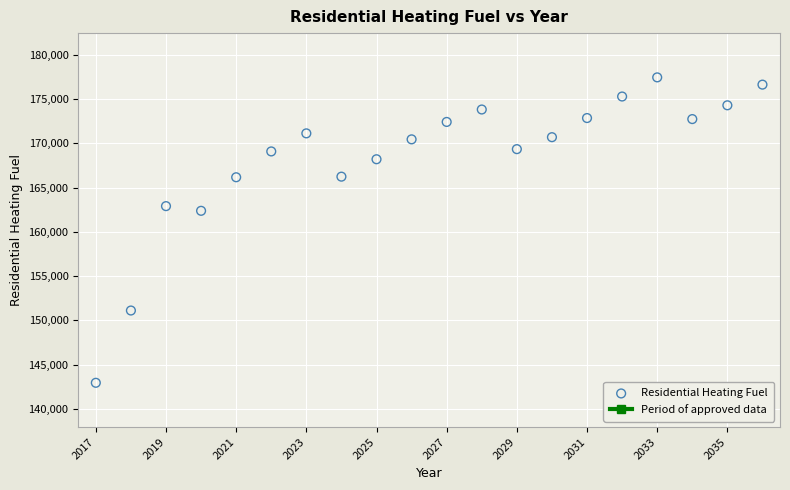

What Y value in the scatter plot is closest to 160205?

162382.5